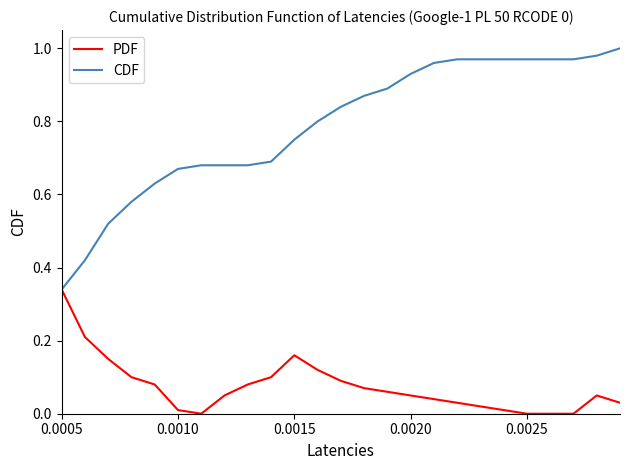

Rank the series by their average value, from highest to lowest.

CDF, PDF